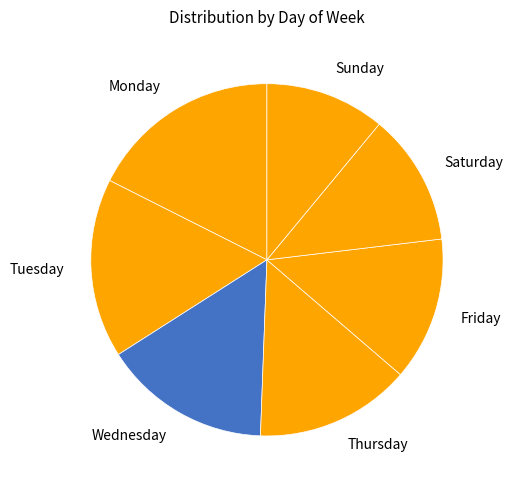

Approximately how many times larger is the value at Sunday compared to Tuesday?

0.7